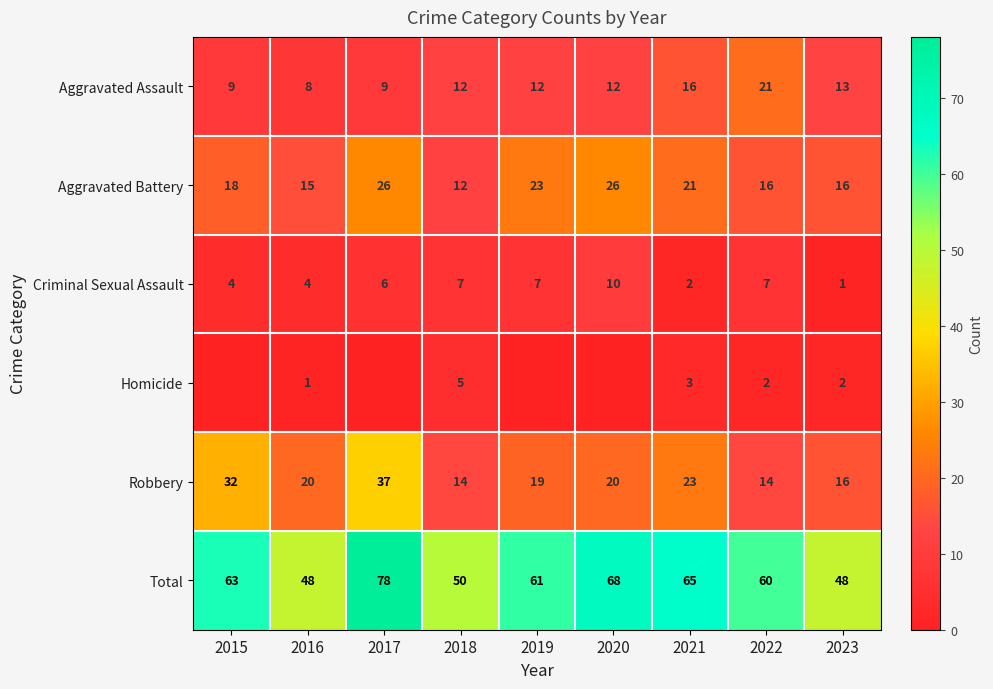

What is the highest value of the Criminal Sexual Assault series?

10